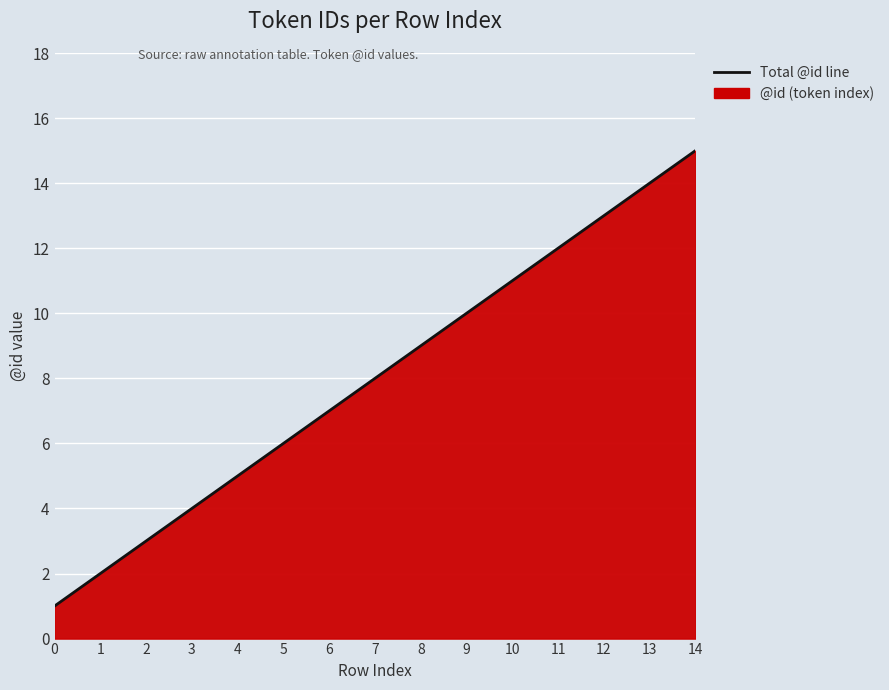

At which label does the data first exceed 8?

8